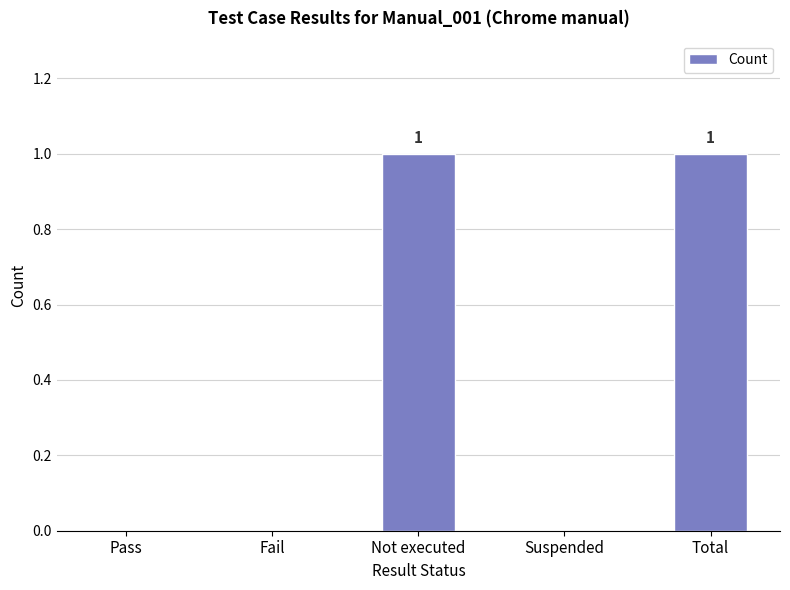

The chart shows a value of 2 at Not executed. True or false?

False